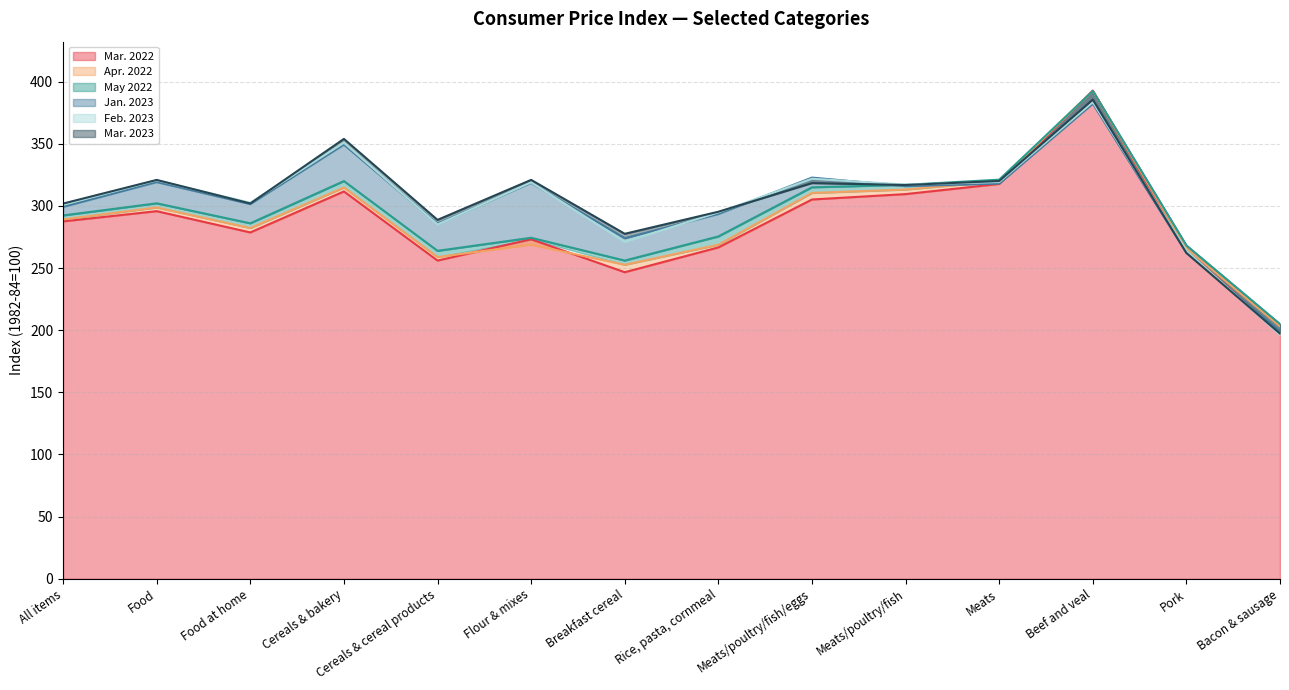

True or false: May 2022 and Mar. 2023 intersect in this chart.

True